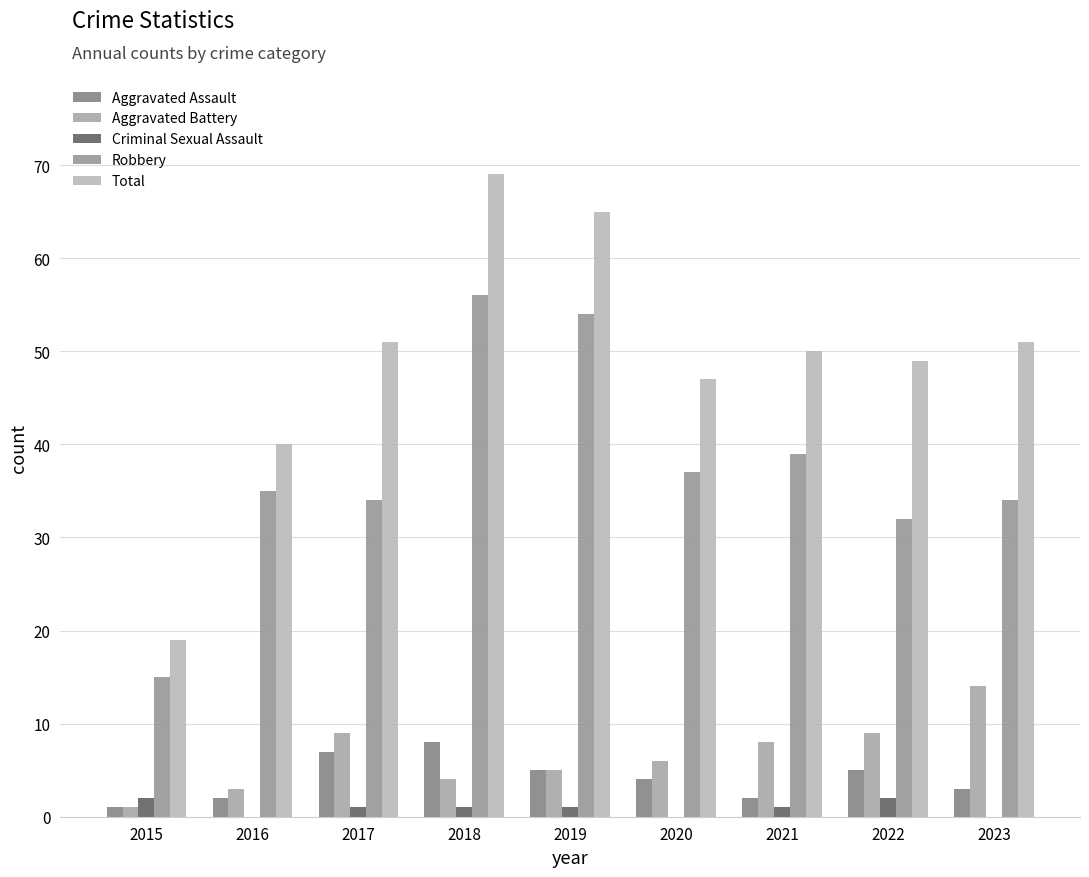

What is the highest value of the Aggravated Assault series?

8